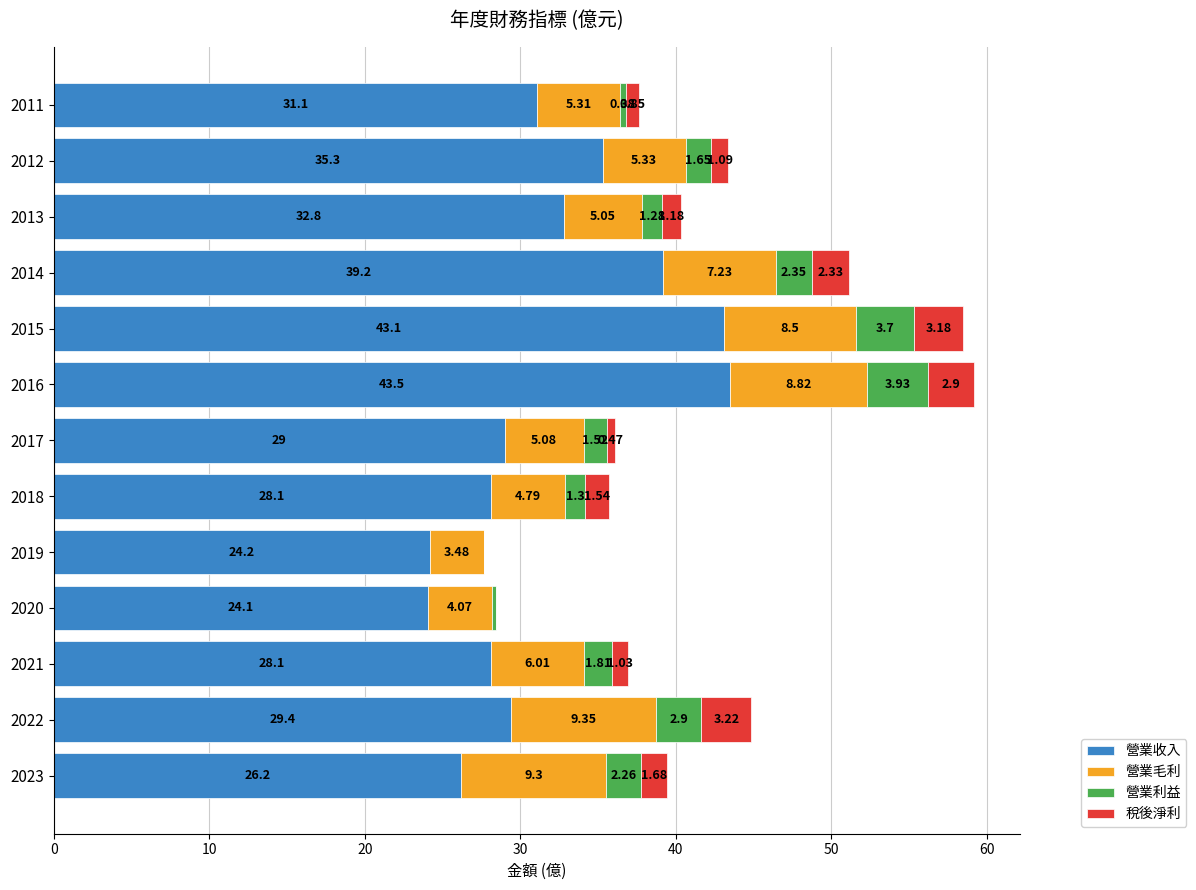

At which category is the sum across all series the highest?

2016